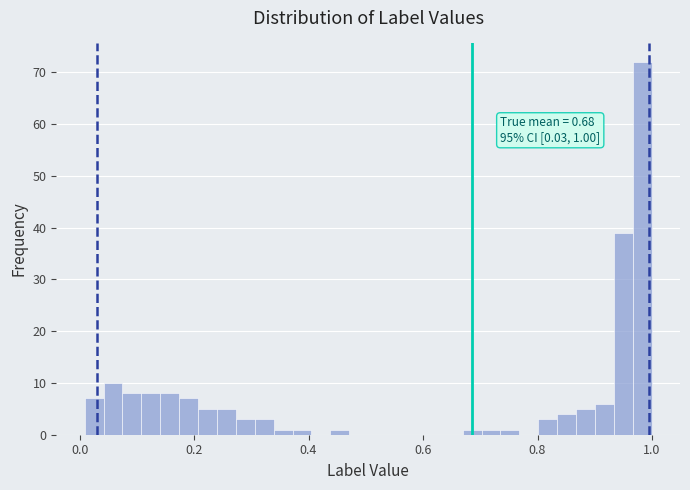

Read against the x-axis, roughly where is the centre of the tallest bar?

0.98